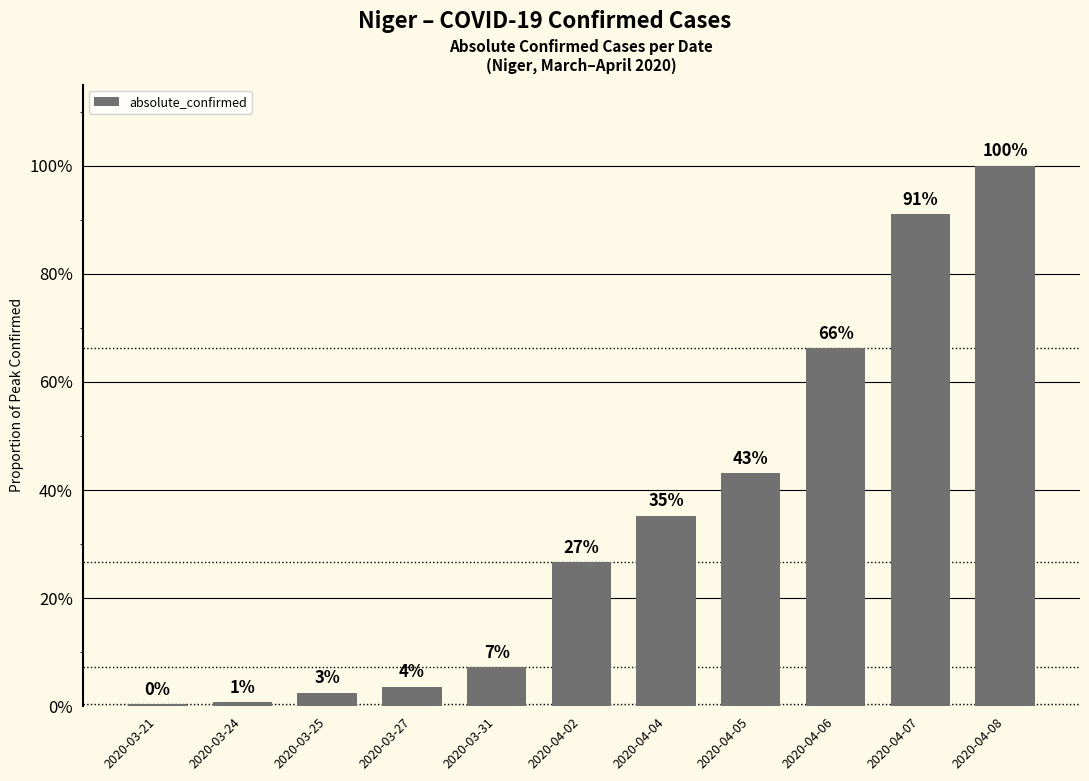

Reading right to left, what are all the values shown in this chart?

1.0	0.9	0.7	0.4	0.4	0.3	0.1	0.0	0.0	0.0	0.0